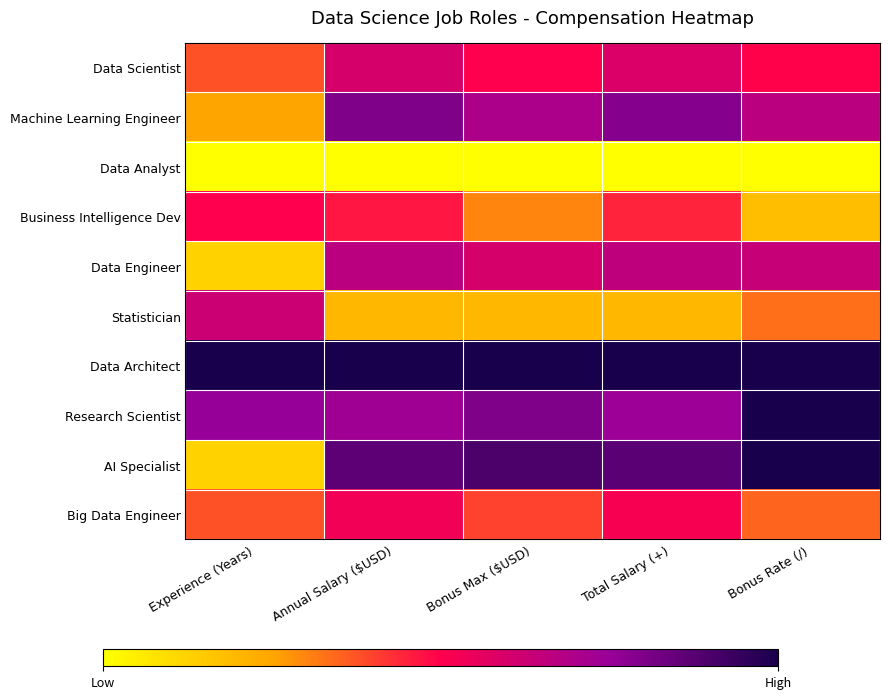

How many categories are shown in the chart?

5